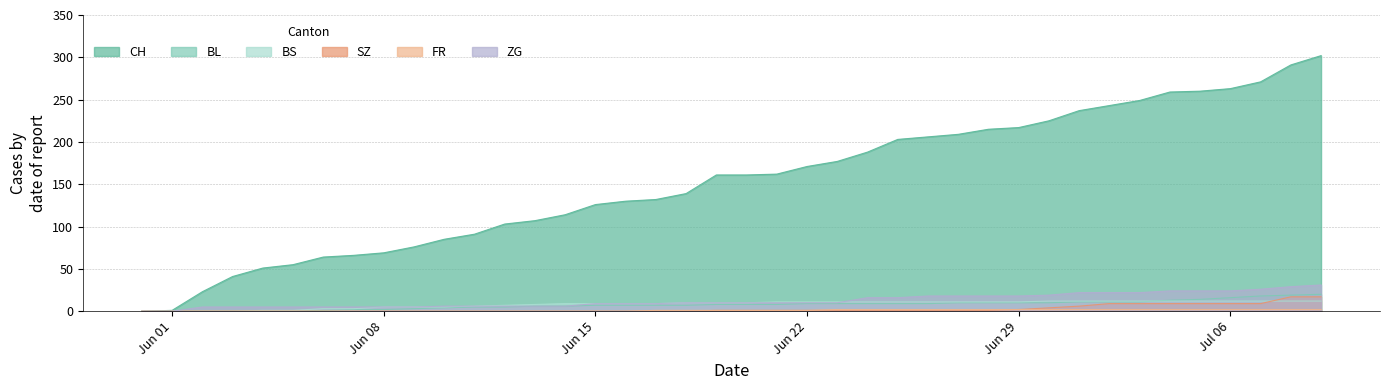

Reading left to right, list all the values displayed in this chart.

CH: 0	1	23	41	51	55	64	66	69	76	85	91	103	107	114	126	130	132	139	161	161	162	171	177	188	203	206	209	215	217	225	237	243	249	259	260	263	271	291	302
BL: 0	0	0	0	0	0	1	2	2	3	4	5	5	6	6	7	7	7	7	8	8	8	9	9	9	9	9	10	10	10	10	11	11	11	13	14	16	18	19	20
BS: 0	0	0	0	1	1	3	3	5	5	5	6	7	8	9	9	9	9	10	10	10	11	11	11	11	11	11	11	11	11	12	12	12	12	12	12	12	12	12	12
SZ: 0	0	0	0	0	0	0	0	0	0	0	0	0	0	0	0	0	0	0	1	1	1	1	1	1	1	1	1	1	2	4	6	9	9	9	9	9	9	17	17
FR: 0	0	0	0	0	0	0	0	0	0	0	0	0	0	0	0	0	1	1	1	1	1	1	2	2	2	2	2	2	2	2	2	2	2	2	2	2	2	2	2
ZG: 0	0	5	5	5	5	5	5	5	5	6	6	6	6	6	9	9	9	10	10	10	10	10	10	16	16	18	18	18	18	19	22	22	22	24	24	24	26	29	31